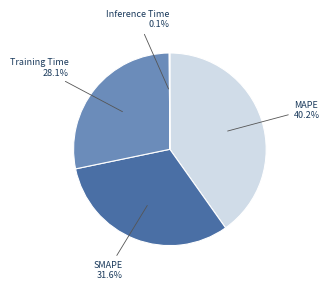

What is the largest slice in the pie chart?

MAPE